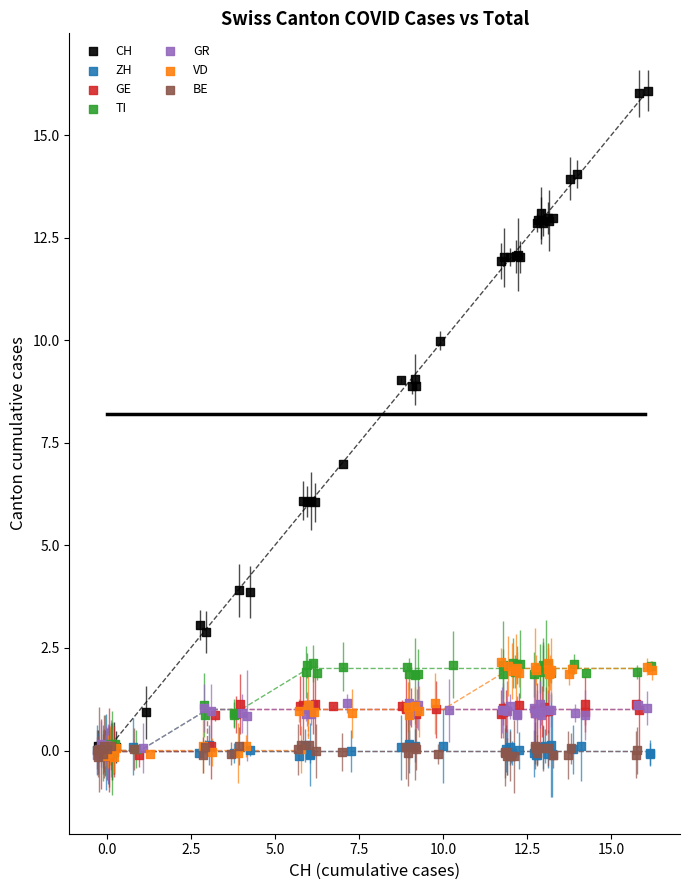

Which series has the largest Y range (max minus min)?

CH